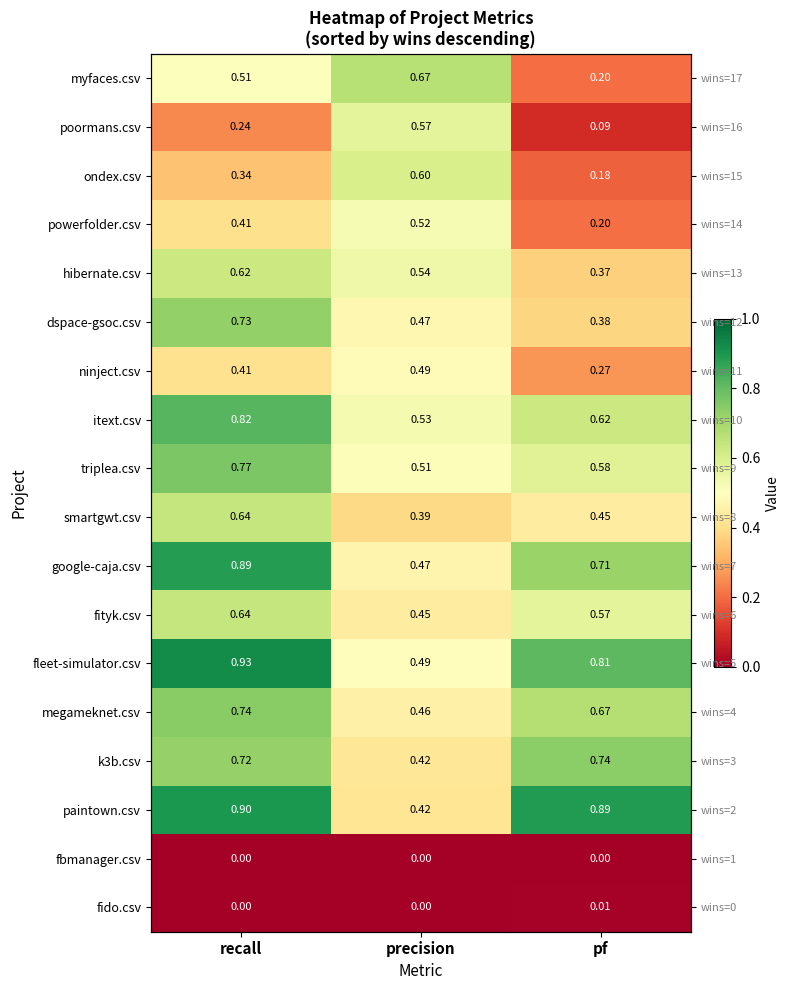

True or false: itext.csv has a value of 1.1 at pf.

False